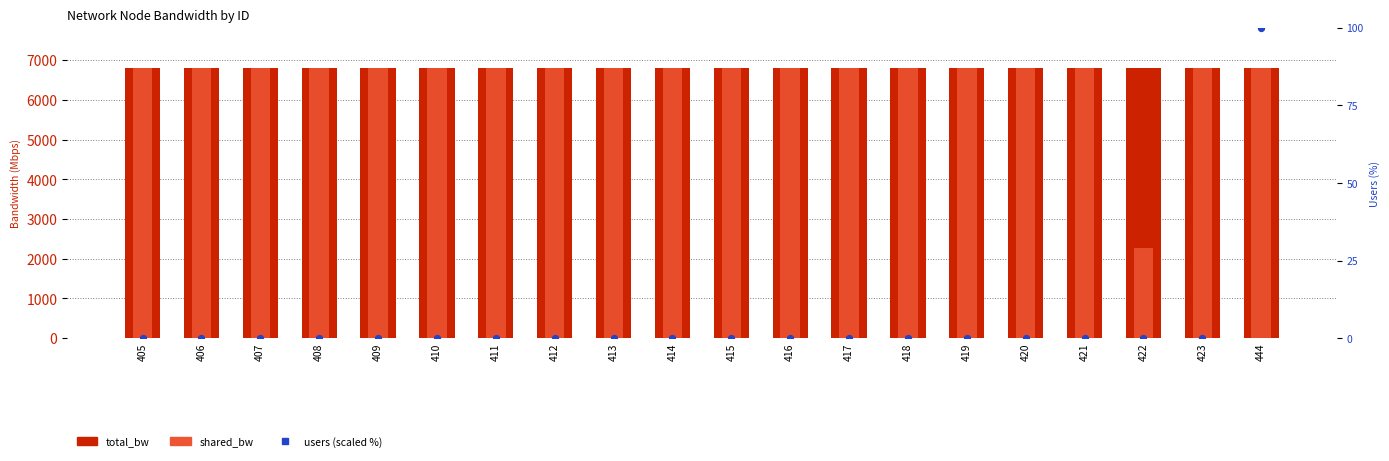

At how many categories does at least one series exceed 2570?

20